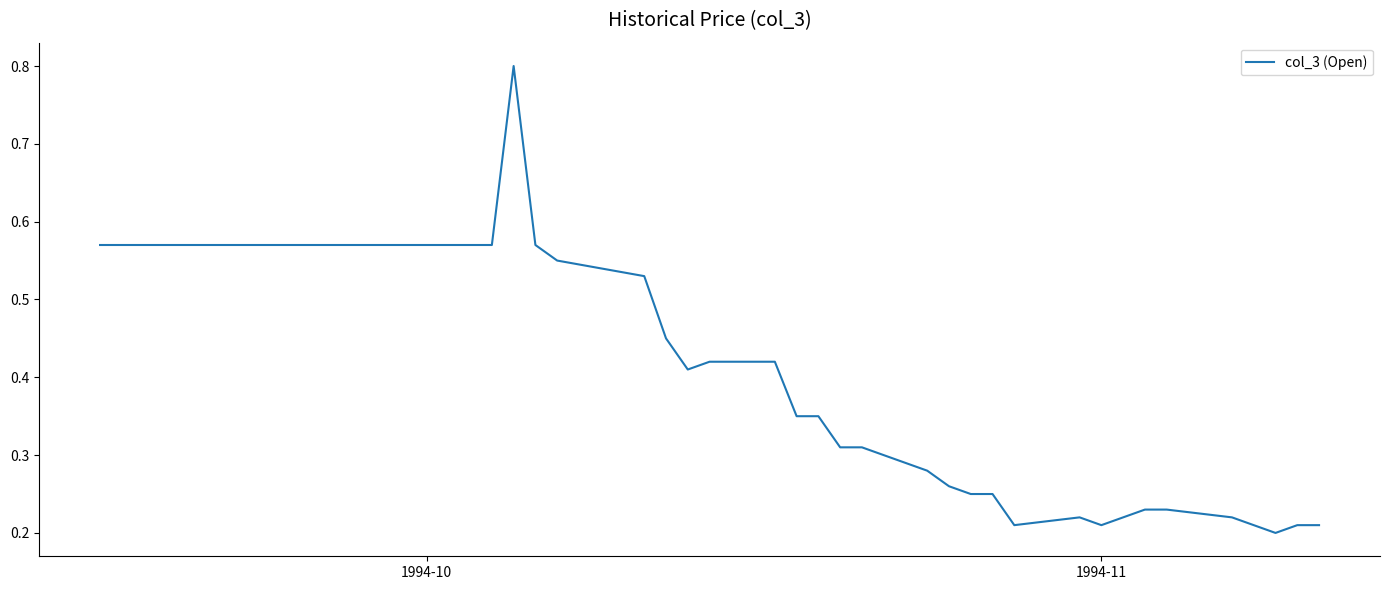

What is the maximum value shown in the chart?

0.8